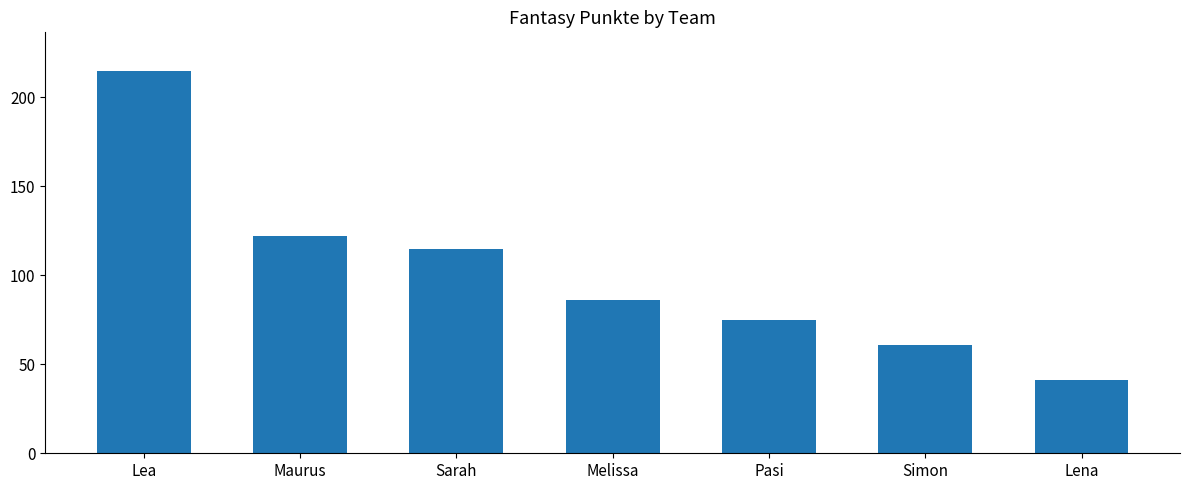

What is the minimum value shown in the chart?

41